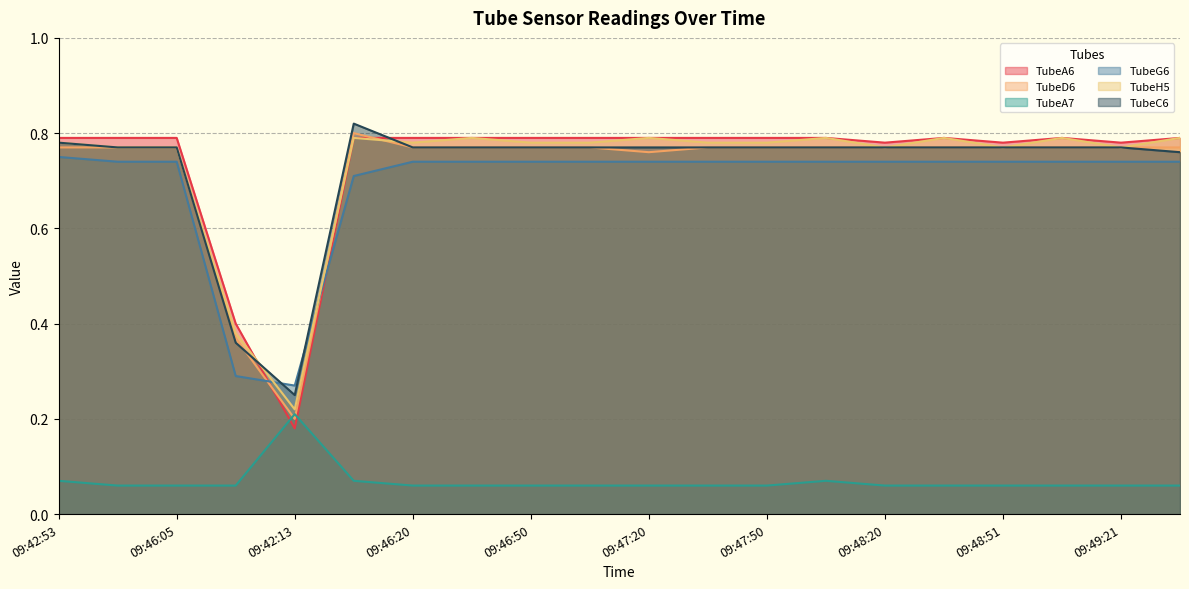

True or false: TubeG6 and TubeA6 cross at least once.

True